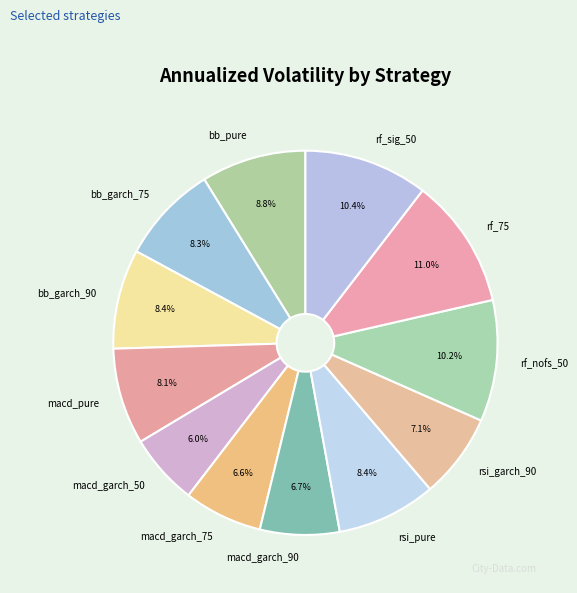

Combined, what portion of the pie is bb_garch_75 and rf_75?

19.3%